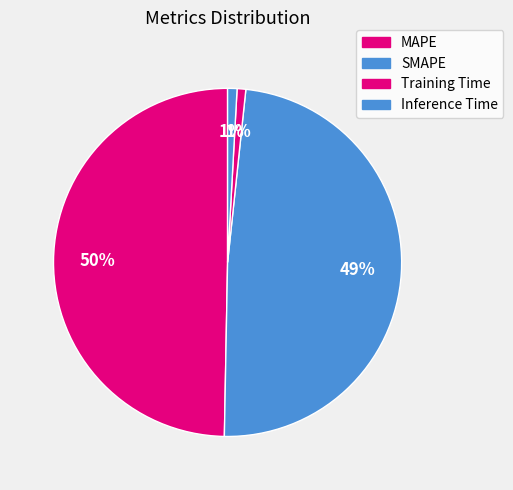

Which has a higher value, Training Time or Inference Time?

Inference Time